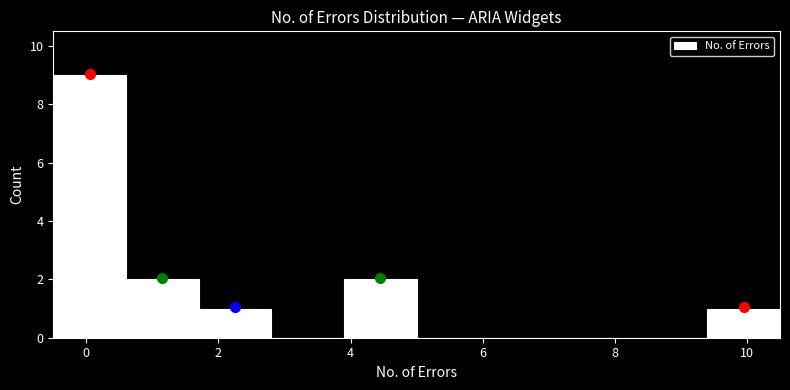

Reading left to right, list every bar in this chart as the range it spans on the x-axis followed by its height. Neither the bar edges nor the heights are printed on the chart, so give them approximately, as read against the axes.

-0.5 to 0.6: 9
0.6 to 1.7: 2
1.7 to 2.8: 1
2.8 to 3.9: 0
3.9 to 5.0: 2
5.0 to 6.1: 0
6.1 to 7.2: 0
7.2 to 8.3: 0
8.3 to 9.4: 0
9.4 to 10.5: 1